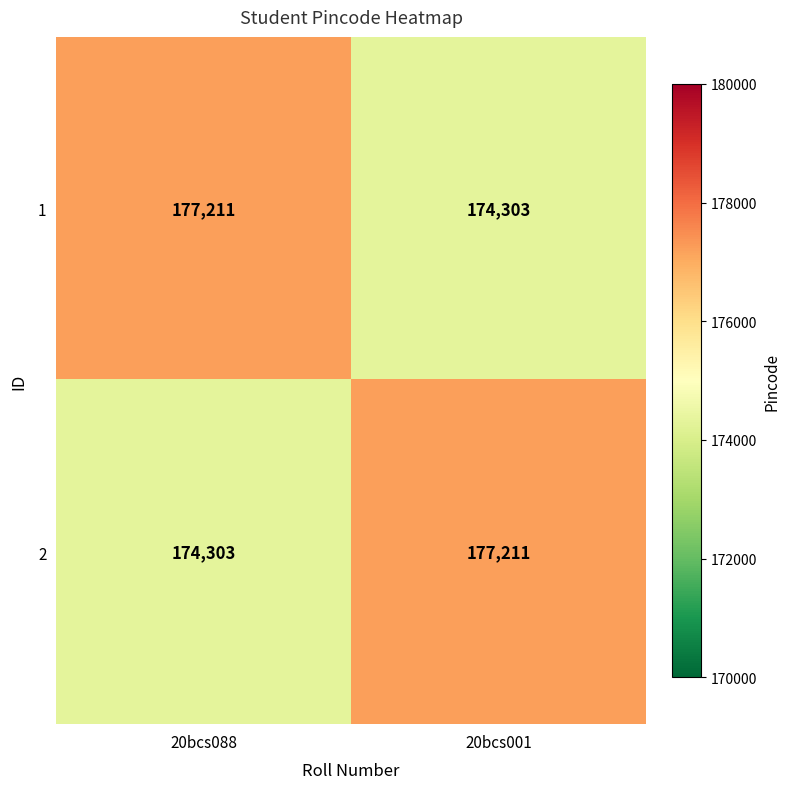

What is the total value across all series at 20bcs088?

351514